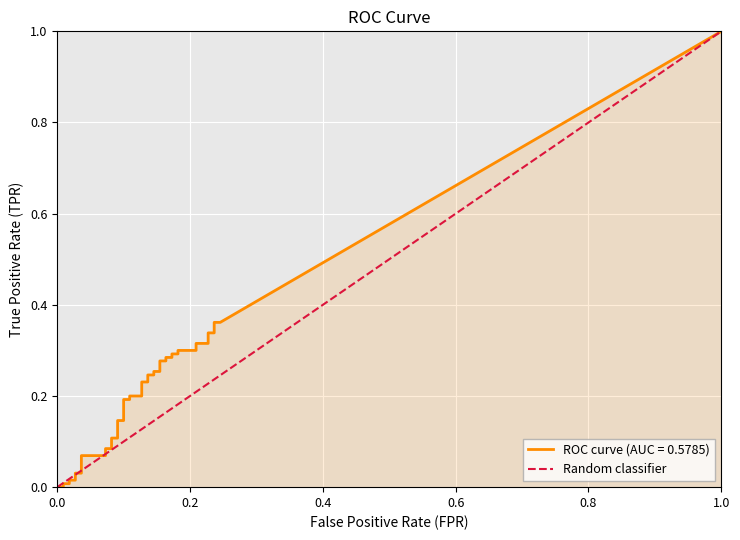

How many values are below 1?

1